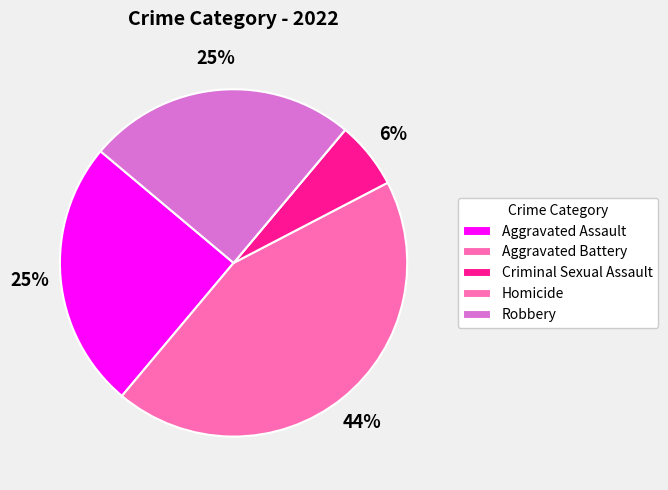

Rank the categories by value from highest to lowest.

Aggravated Battery, Aggravated Assault, Robbery, Criminal Sexual Assault, Homicide